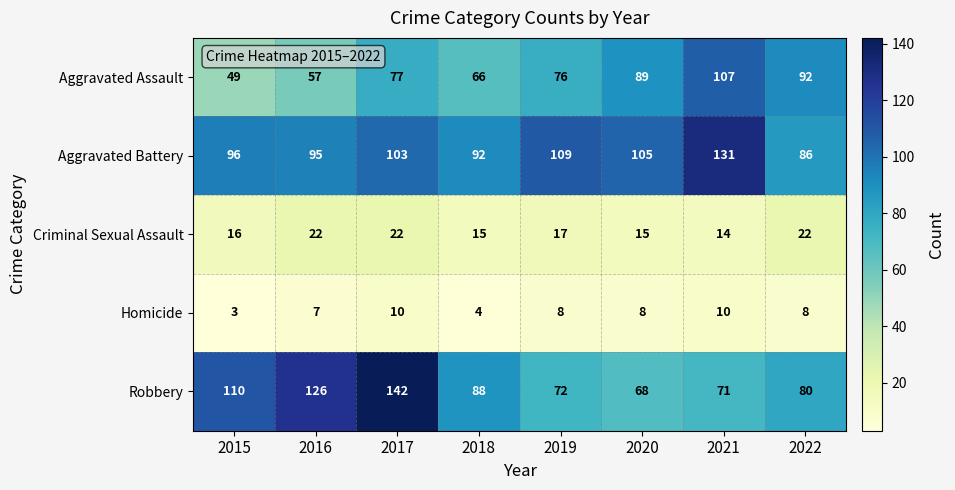

What is the sum of the Aggravated Assault values at 2019 and 2021?

183